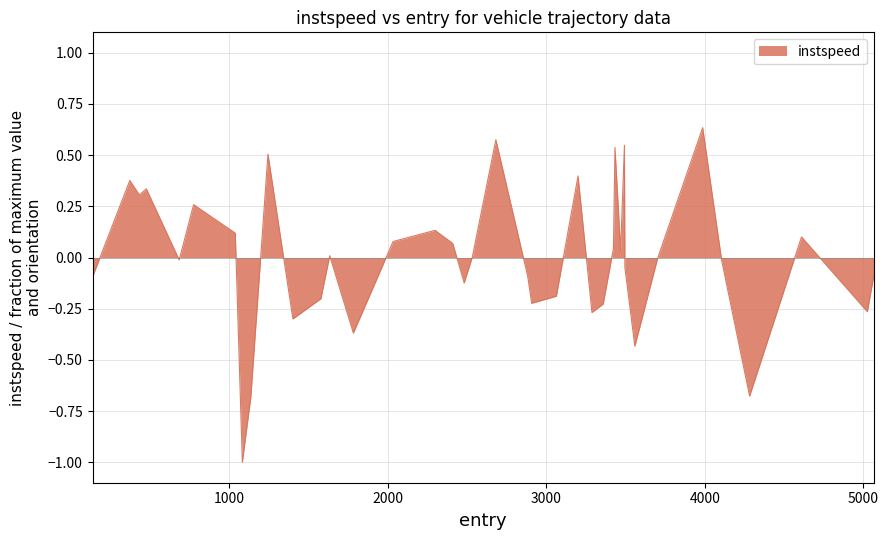

What is the minimum value shown in the chart?

-1.0